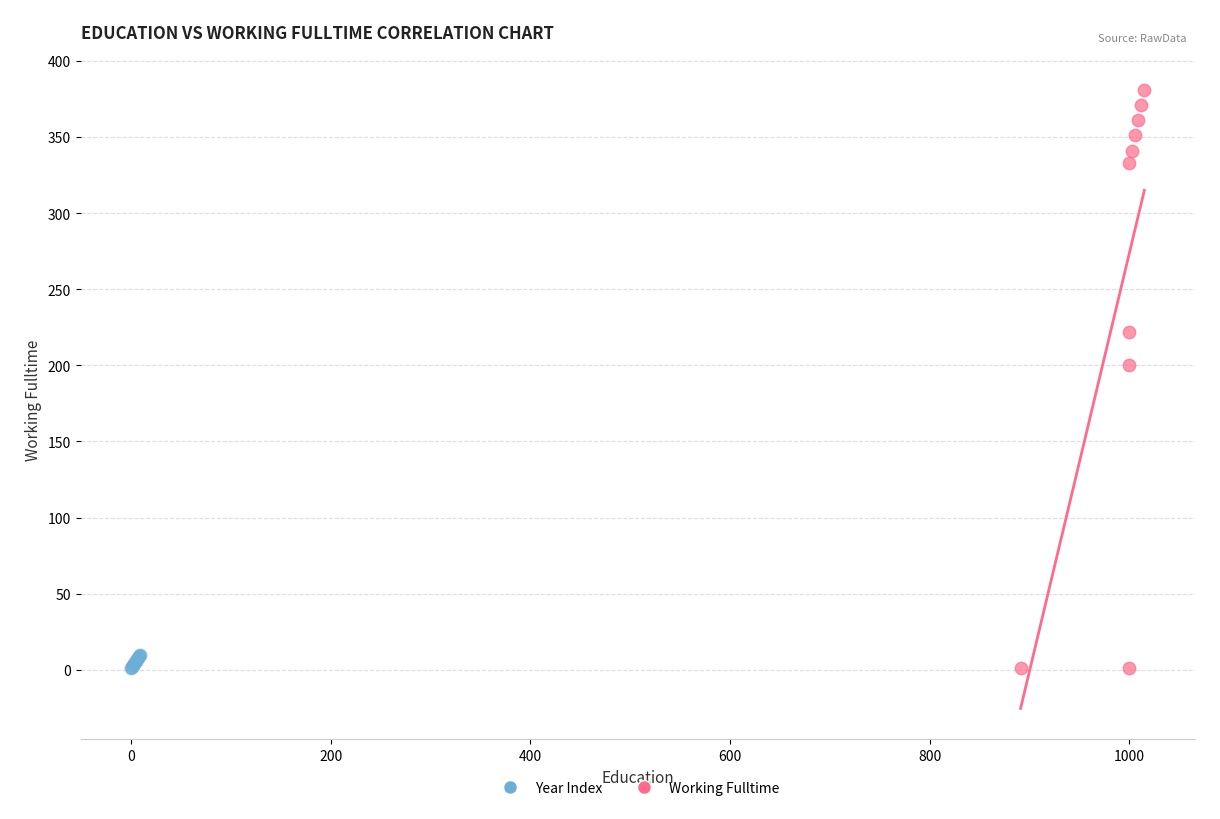

Which series has the largest Y range (max minus min)?

Working Fulltime